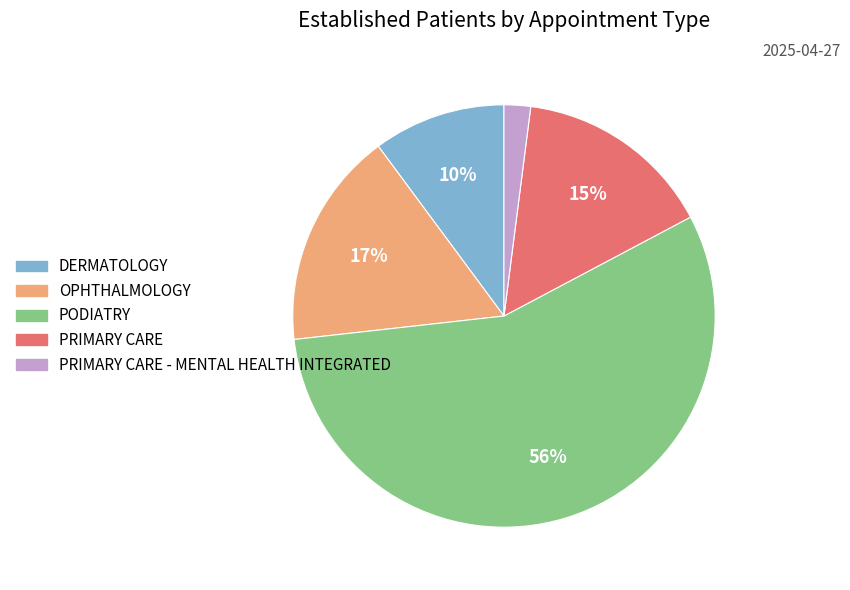

How many segments does this pie chart have?

5